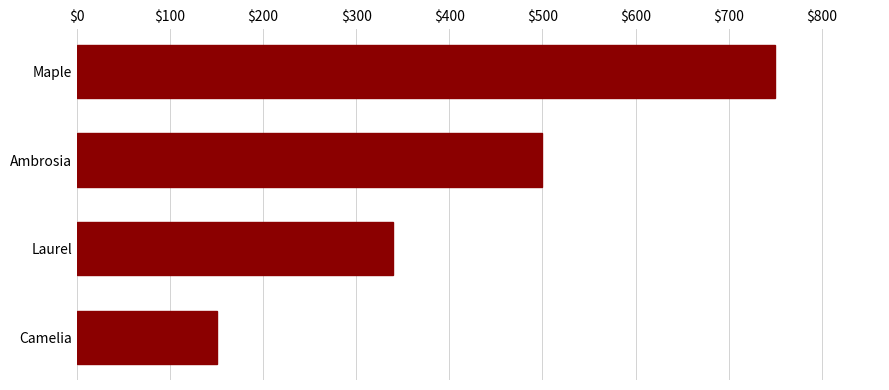

How many values are between 340 and 750?

3